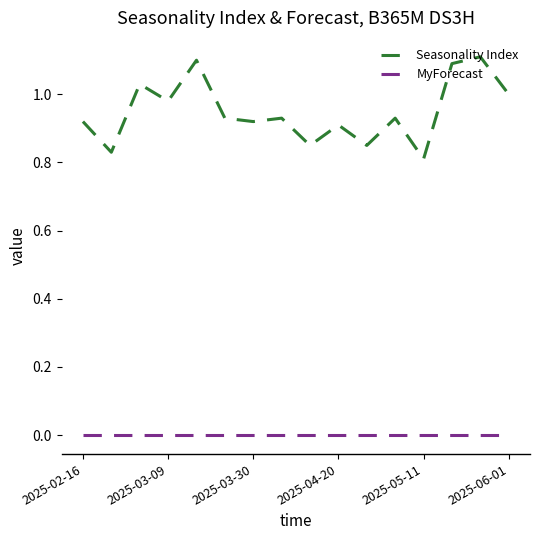

Rank the series by their maximum value, from highest to lowest.

Seasonality Index, MyForecast